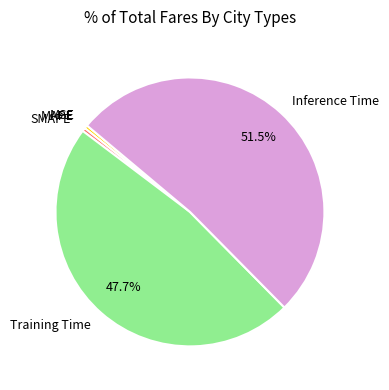

Which slice is the largest?

Inference Time